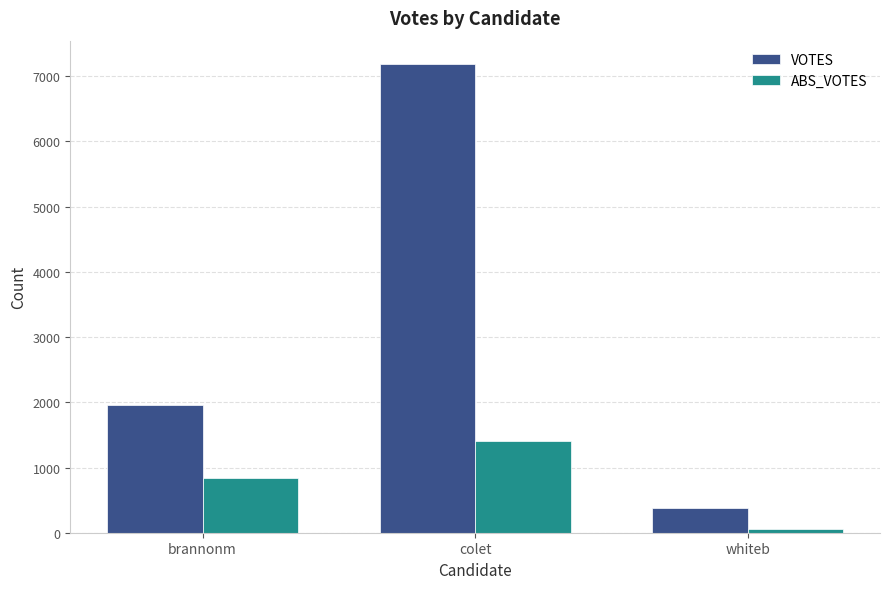

At which category does the chart reach its peak across all series?

colet